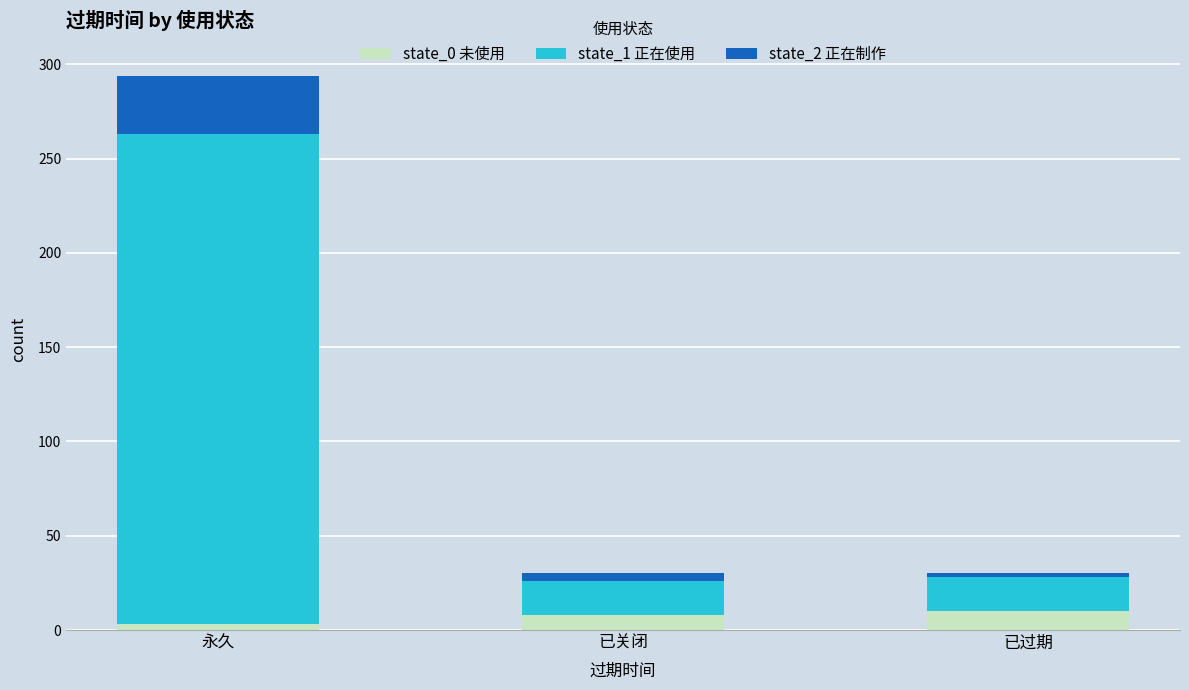

The state_0 未使用 series shows 8 at 已关闭. True or false?

True